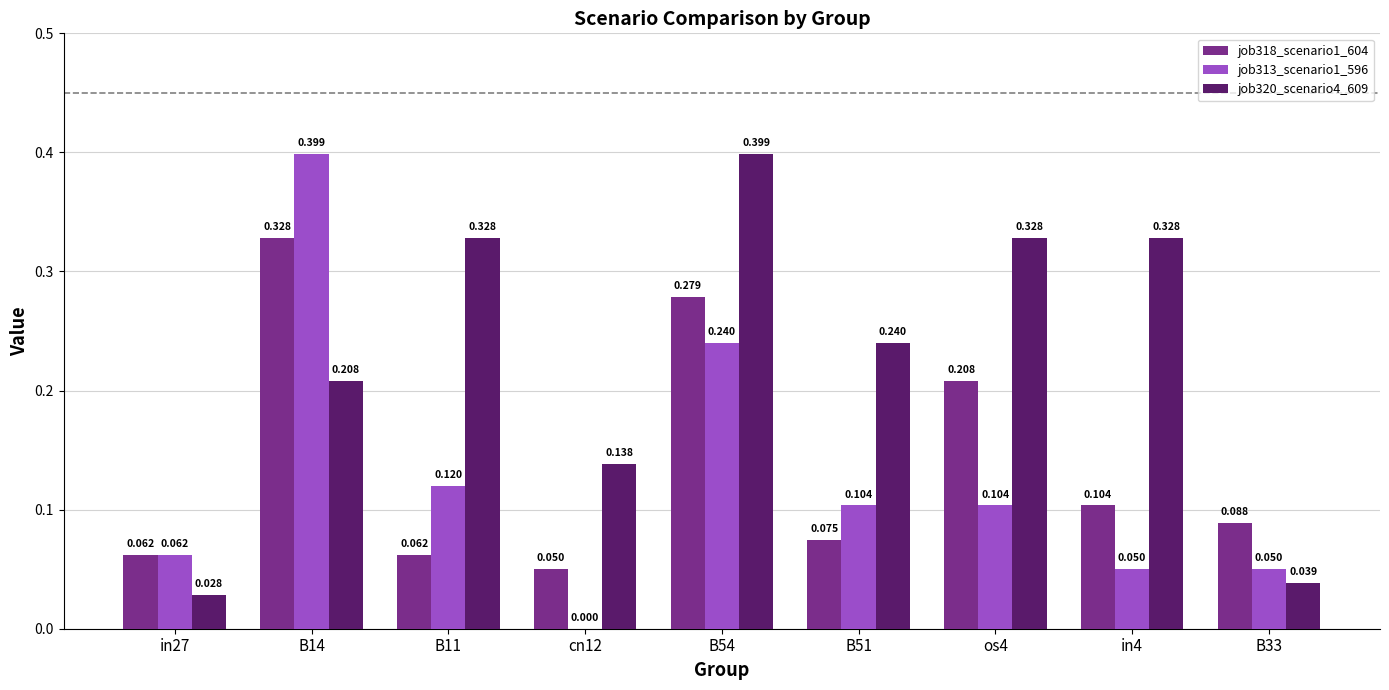

Is the value of job320_scenario4_609 at B14 greater than the value of job313_scenario1_596 at in4?

Yes